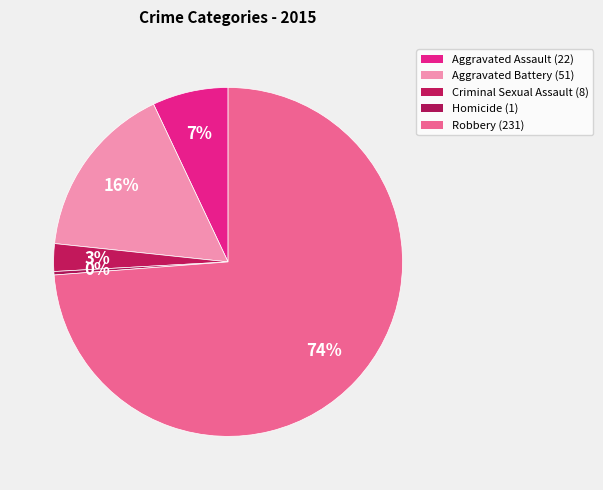

What is the majority slice?

Robbery